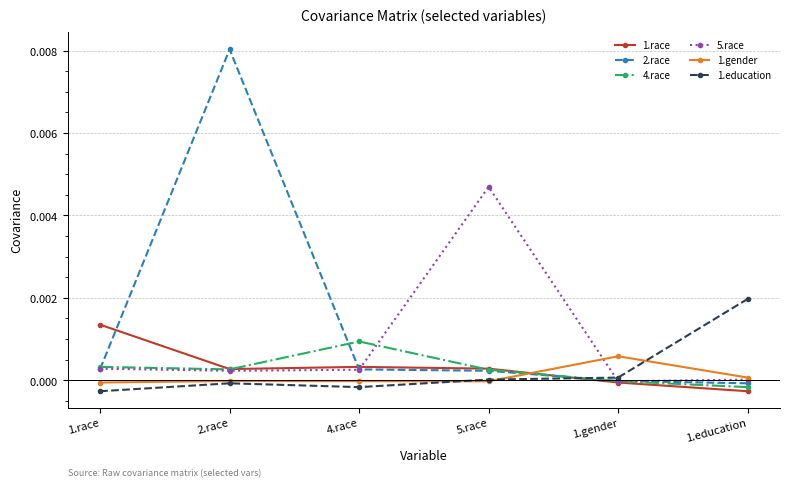

Where is the first local minimum for 1.education?

4.race